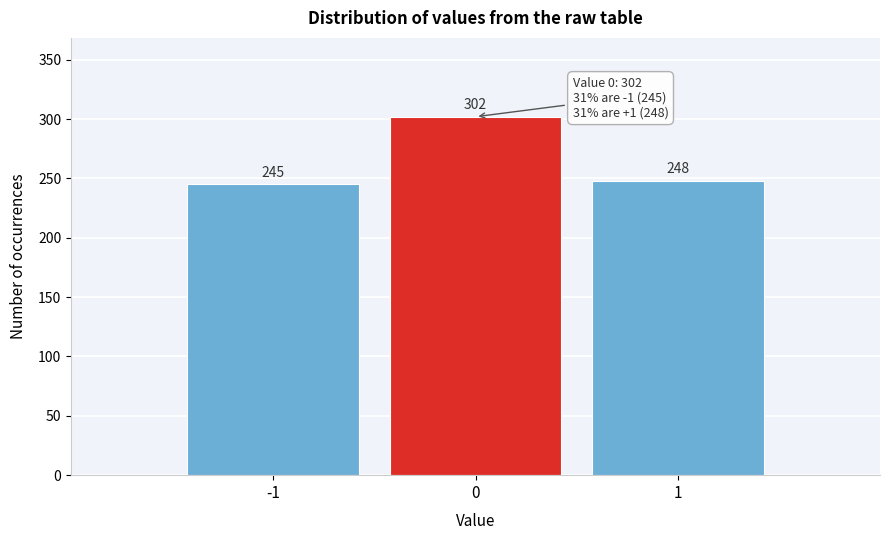

Reading left to right, what are all the values shown in this chart?

245	302	248